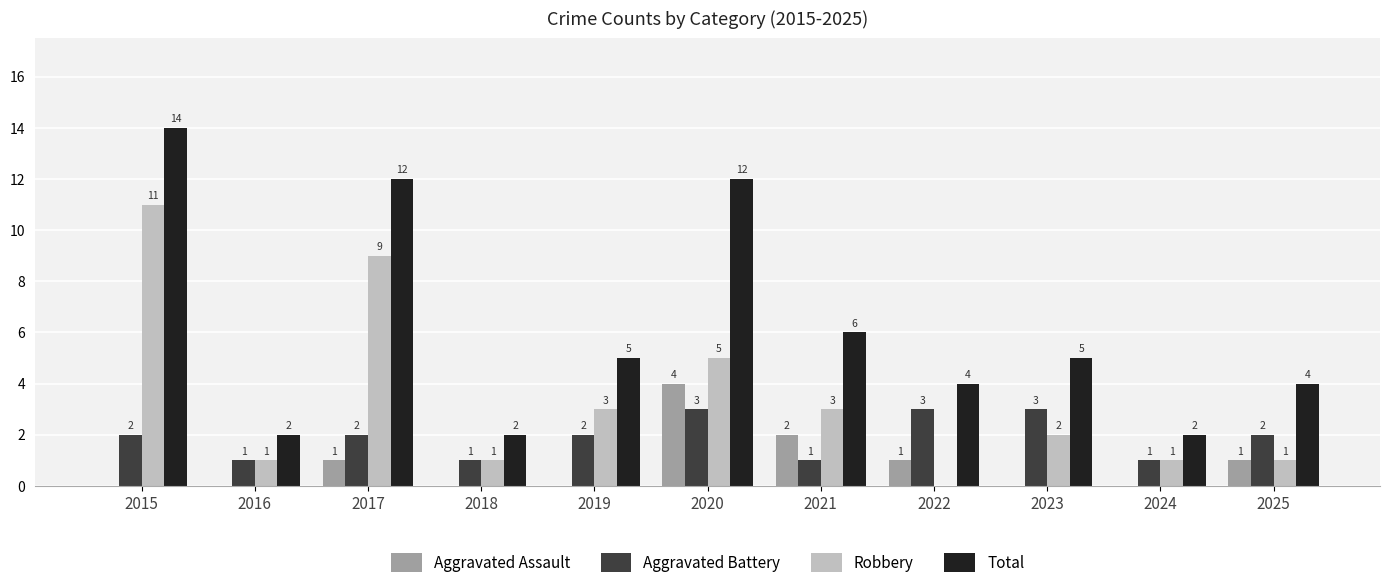

Which series has the widest spread of values?

Total